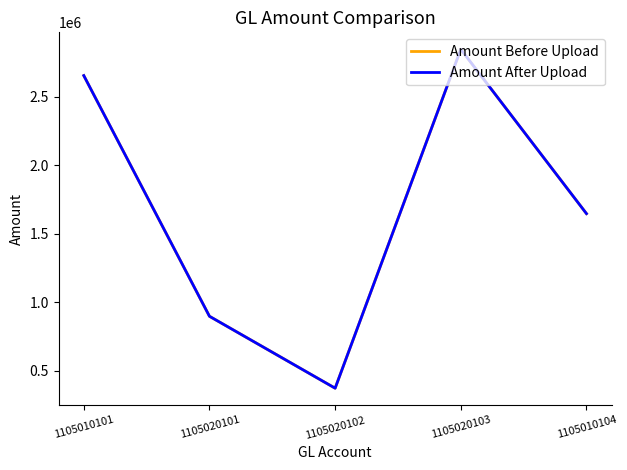

True or false: Amount After Upload has a value of 2847810.5 at 1105020103.

True